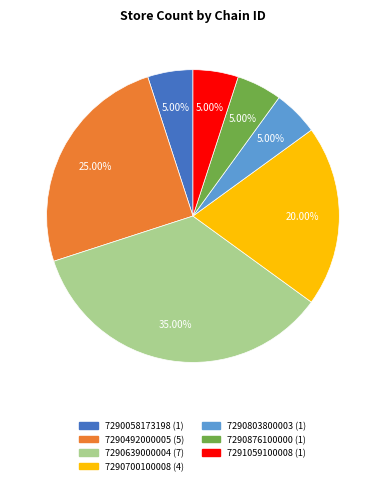

Between 7290492000005 and 7290803800003, which is larger?

7290492000005